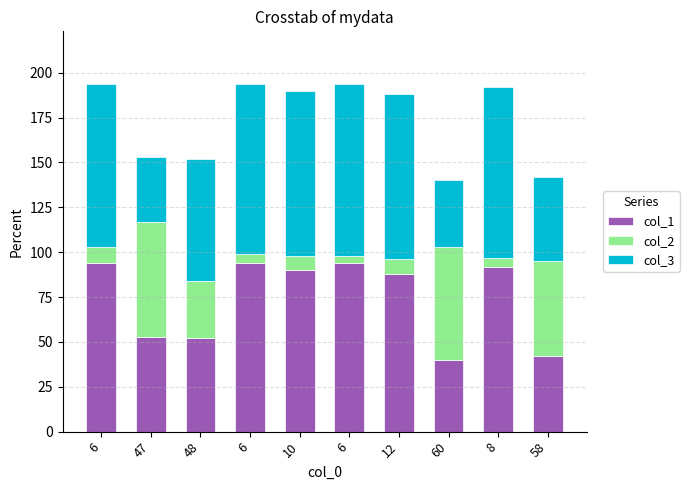

Between 47 and 6, which is larger?

6